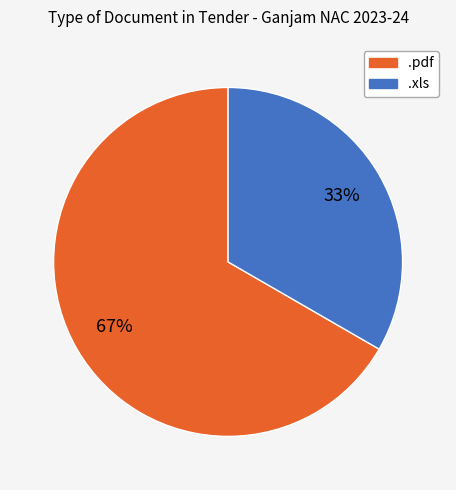

True or false: .pdf accounts for 67% of the total.

True